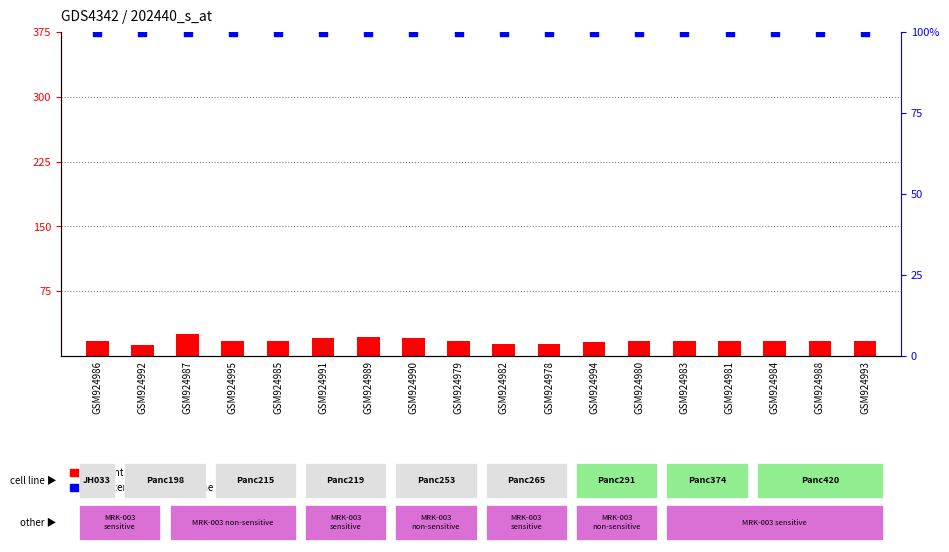

Which series reaches the minimum Y coordinate?

count